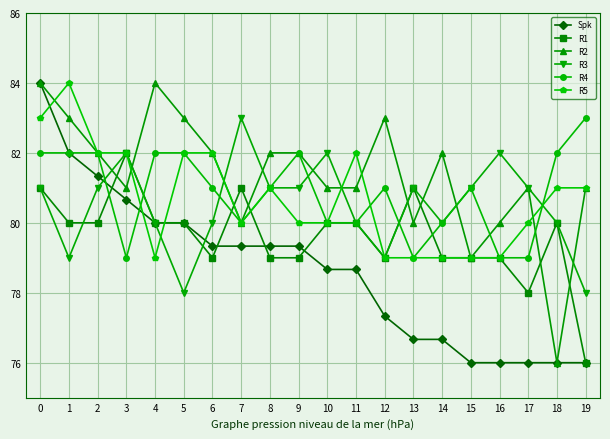

Reading left to right, transcribe all the data shown in this chart.

Spk: 0=84.0	1=82.0	2=81.3	3=80.7	4=80.0	5=80.0	6=79.3	7=79.3	8=79.3	9=79.3	10=78.7	11=78.7	12=77.3	13=76.7	14=76.7	15=76.0	16=76.0	17=76.0	18=76.0	19=76.0
R1: 0=81.0	1=80.0	2=80.0	3=82.0	4=80.0	5=80.0	6=79.0	7=81.0	8=79.0	9=79.0	10=80.0	11=80.0	12=79.0	13=81.0	14=79.0	15=79.0	16=79.0	17=78.0	18=80.0	19=76.0
R2: 0=84.0	1=83.0	2=82.0	3=81.0	4=84.0	5=83.0	6=82.0	7=80.0	8=82.0	9=82.0	10=81.0	11=81.0	12=83.0	13=80.0	14=82.0	15=79.0	16=80.0	17=81.0	18=76.0	19=81.0
R3: 0=81.0	1=79.0	2=81.0	3=82.0	4=80.0	5=78.0	6=80.0	7=83.0	8=81.0	9=81.0	10=82.0	11=80.0	12=79.0	13=81.0	14=80.0	15=81.0	16=82.0	17=81.0	18=80.0	19=78.0
R4: 0=82.0	1=82.0	2=82.0	3=79.0	4=82.0	5=82.0	6=81.0	7=80.0	8=81.0	9=82.0	10=80.0	11=80.0	12=81.0	13=79.0	14=80.0	15=81.0	16=79.0	17=79.0	18=82.0	19=83.0
R5: 0=83.0	1=84.0	2=82.0	3=82.0	4=79.0	5=82.0	6=82.0	7=80.0	8=81.0	9=80.0	10=80.0	11=82.0	12=79.0	13=79.0	14=79.0	15=79.0	16=79.0	17=80.0	18=81.0	19=81.0